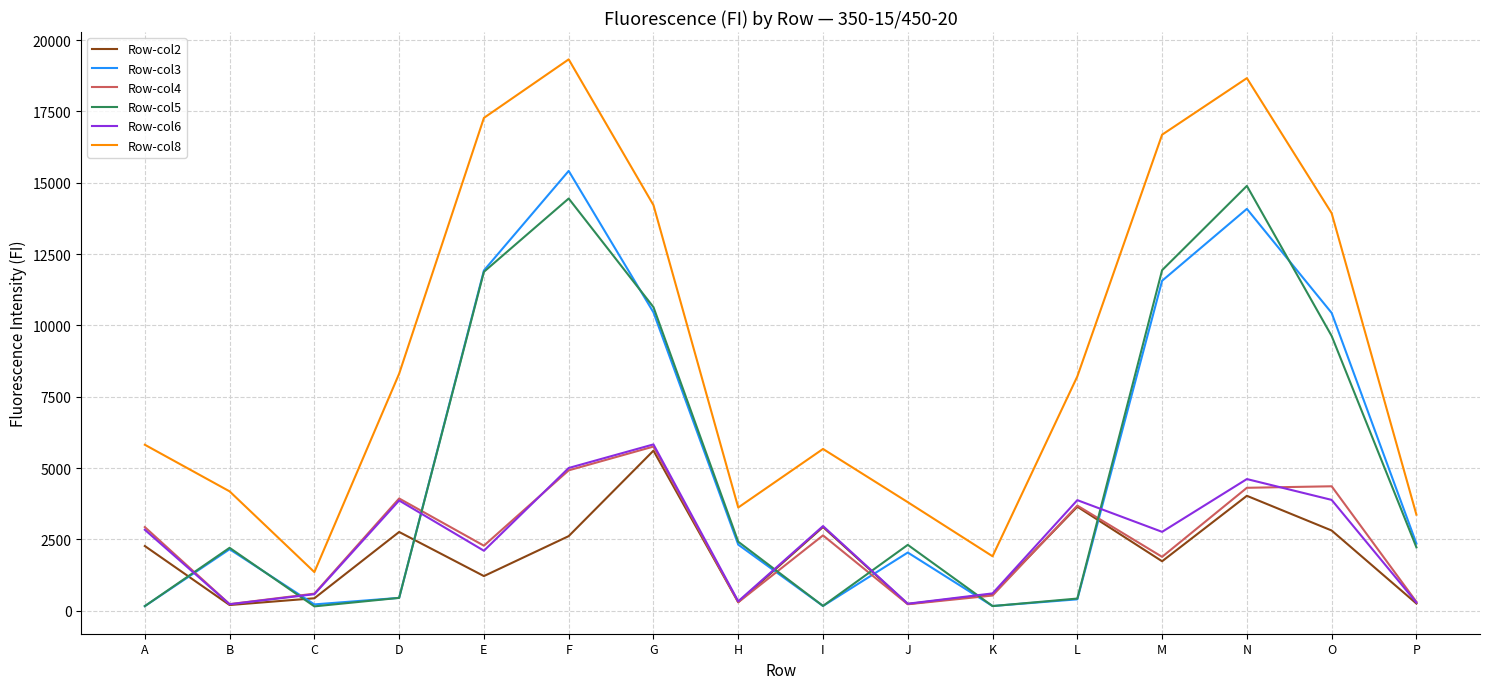

Is the value of Row-col4 at O greater than the value of Row-col2 at D?

Yes